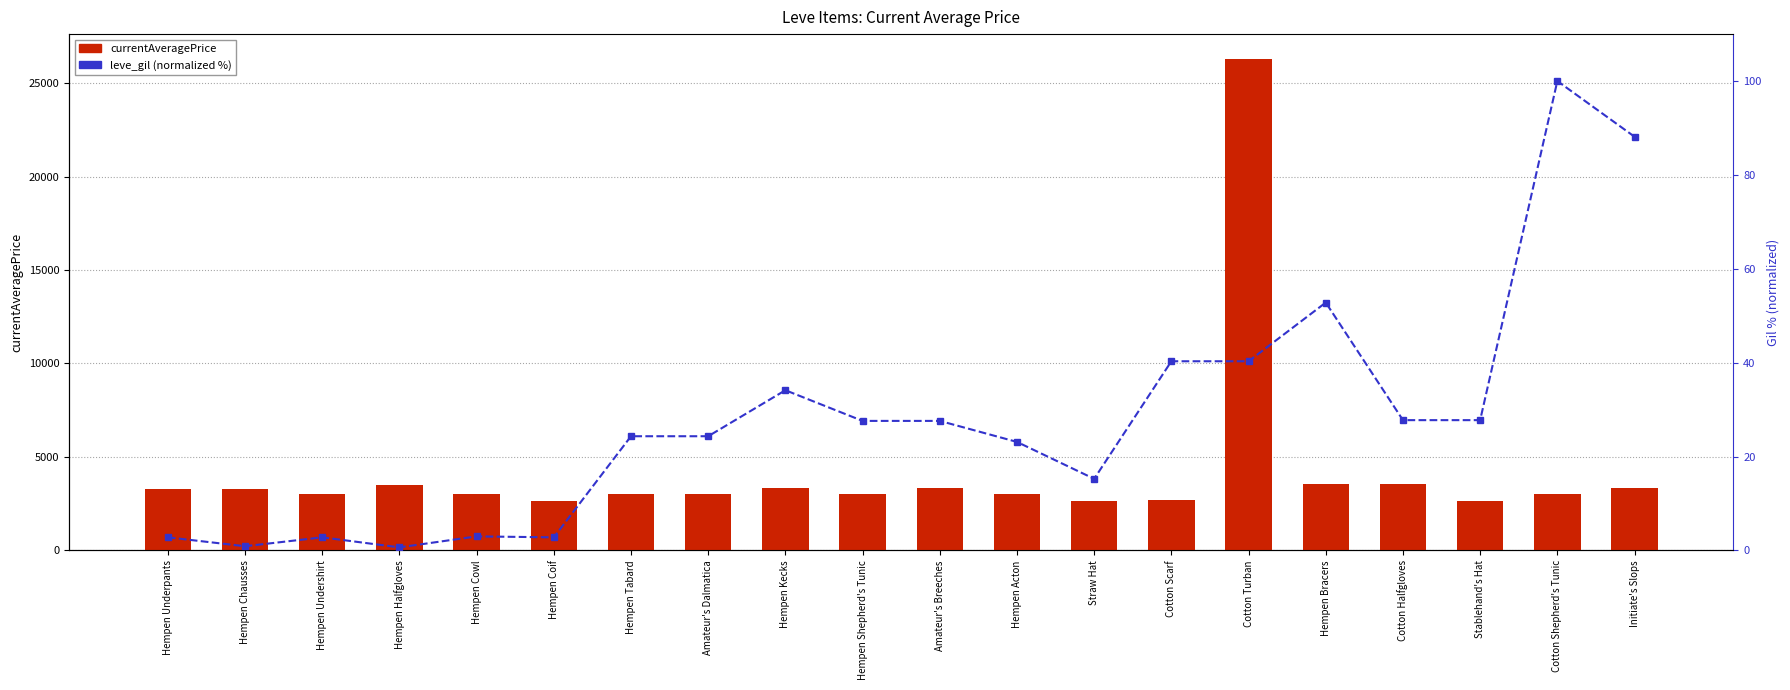

True or false: leve_gil (normalized %) has a value of 4.6 at Hempen Coif.

False